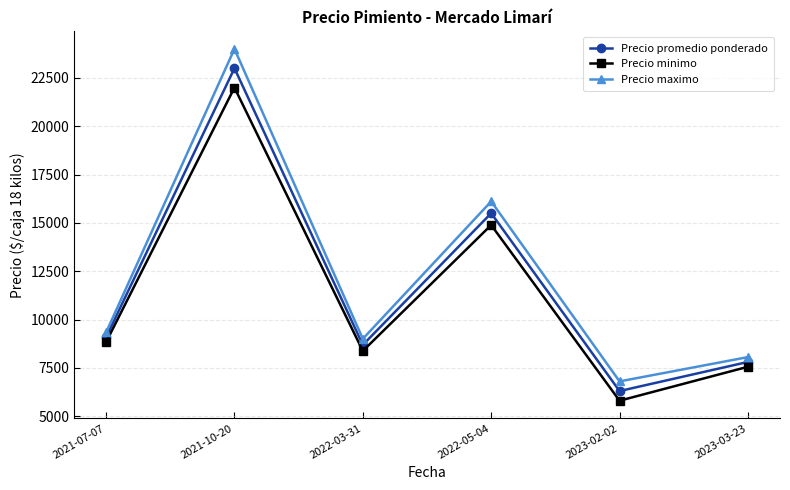

At which category does Precio minimo reach its first local valley?

2022-03-31